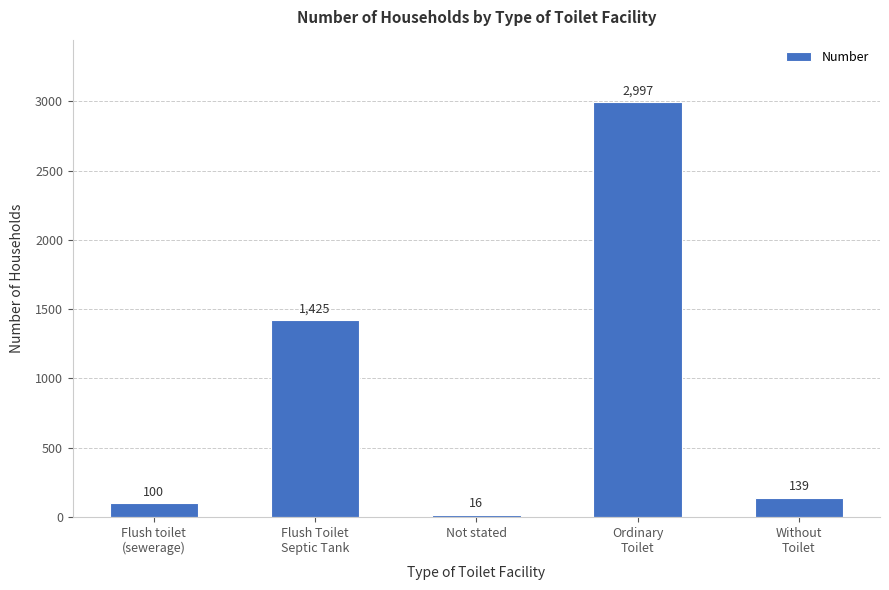

Reading left to right, transcribe all the data shown in this chart.

Flush toilet
(sewerage)=100	Flush Toilet
Septic Tank=1425	Not stated=16	Ordinary
Toilet=2997	Without
Toilet=139